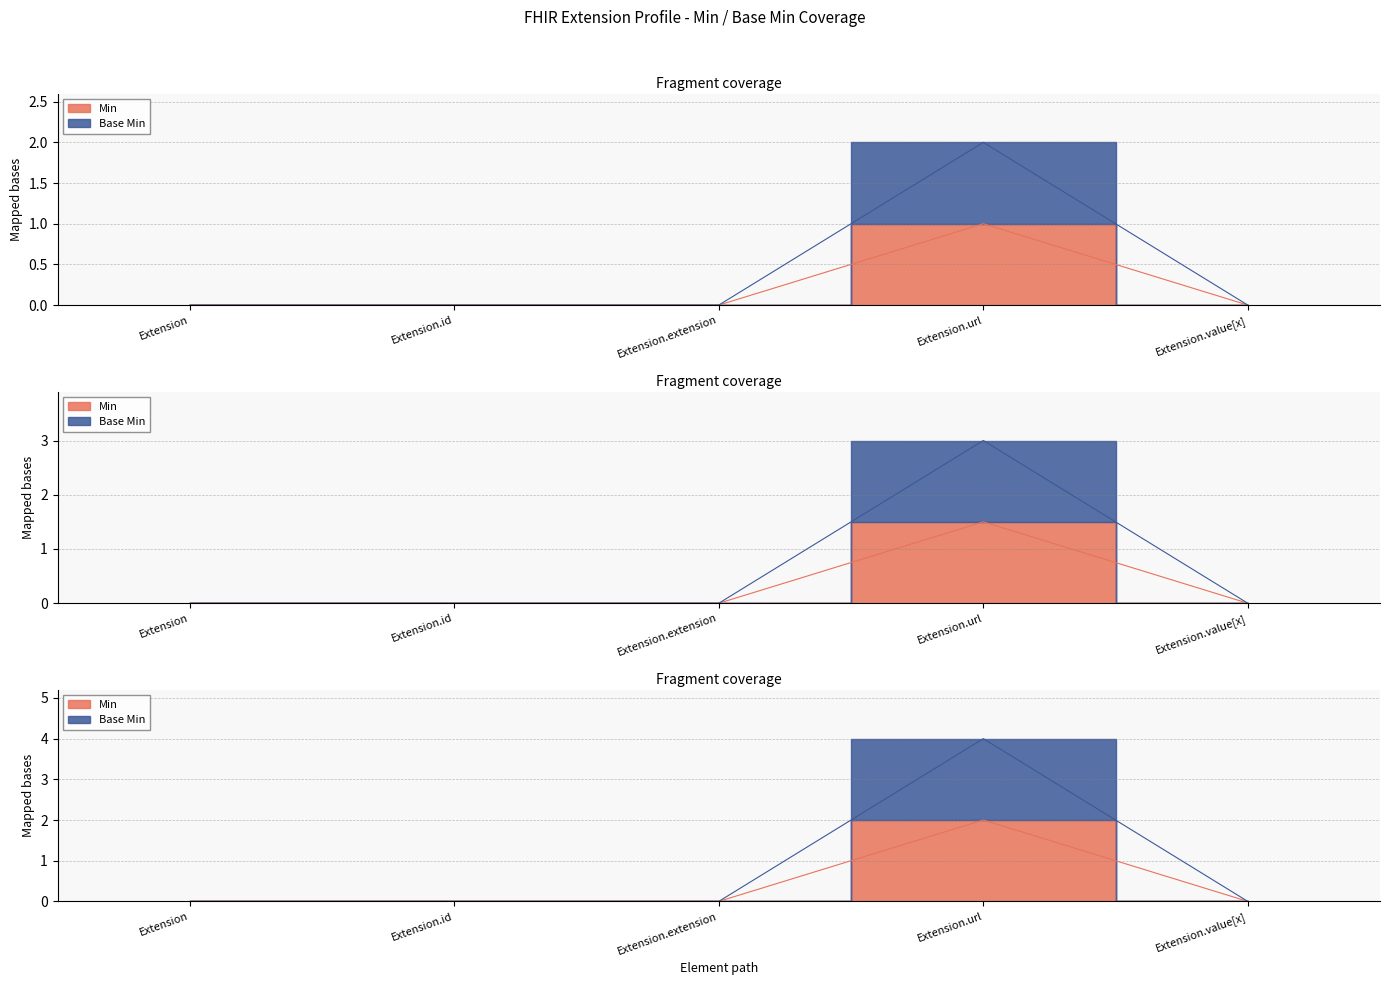

What are all the series names shown in the legend?

Min, Base Min